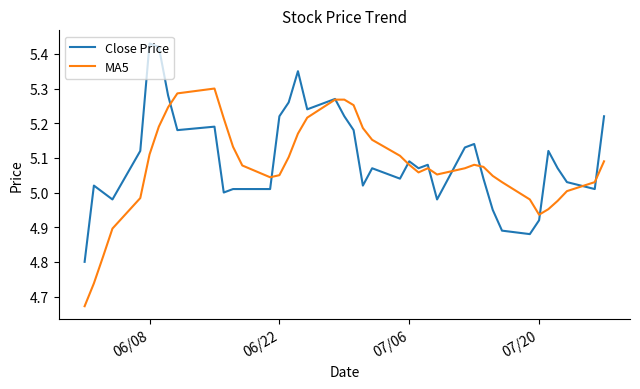

How many lines are shown in the chart?

2